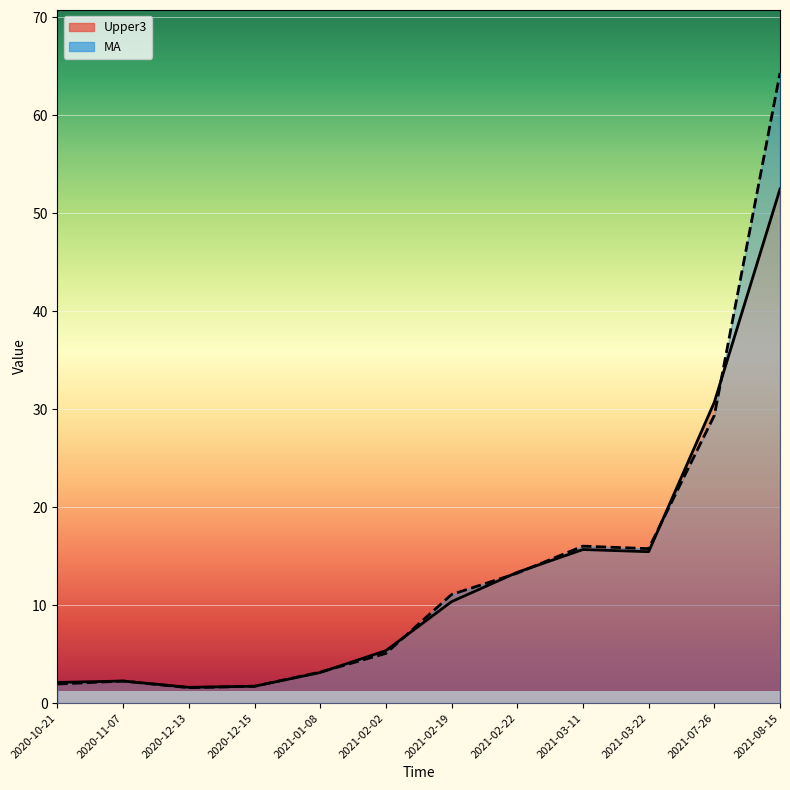

At which category is the sum across all series the highest?

2021-08-15